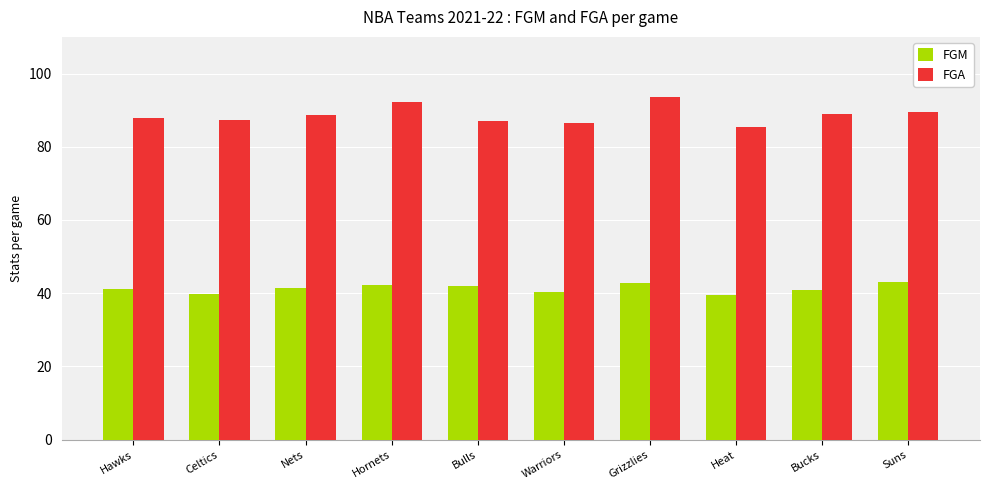

How many bars are there in each group?

2